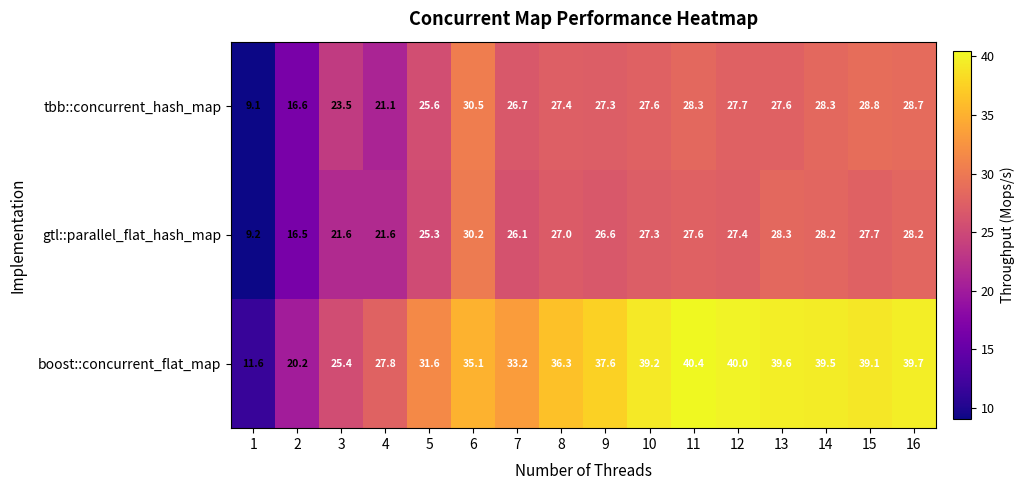

What is the difference between the tbb::concurrent_hash_map values at 10 and 2?

11.0